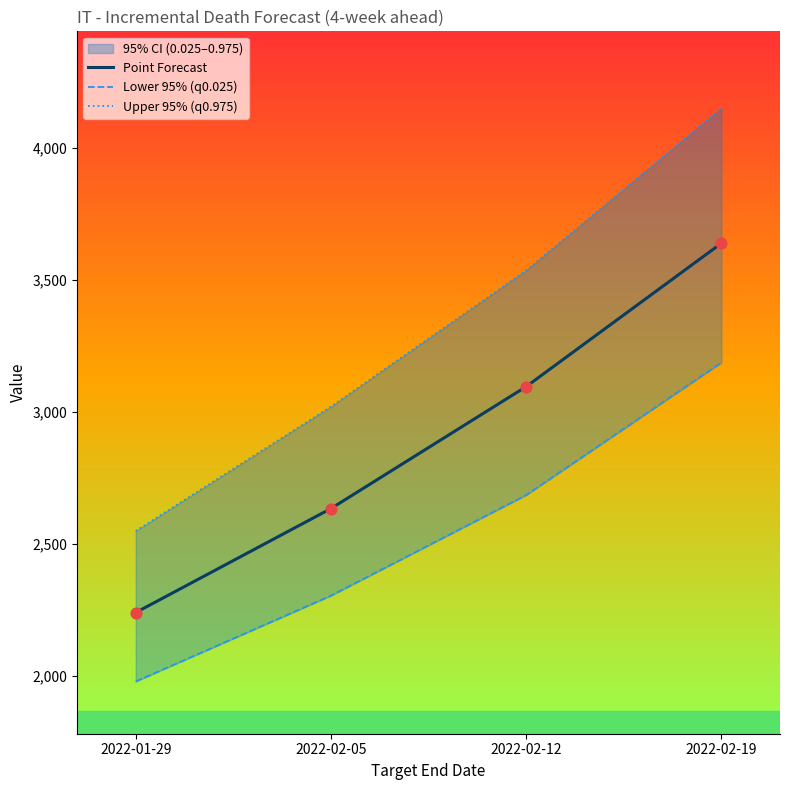

What is the total value across all series at 2022-02-05?

7958